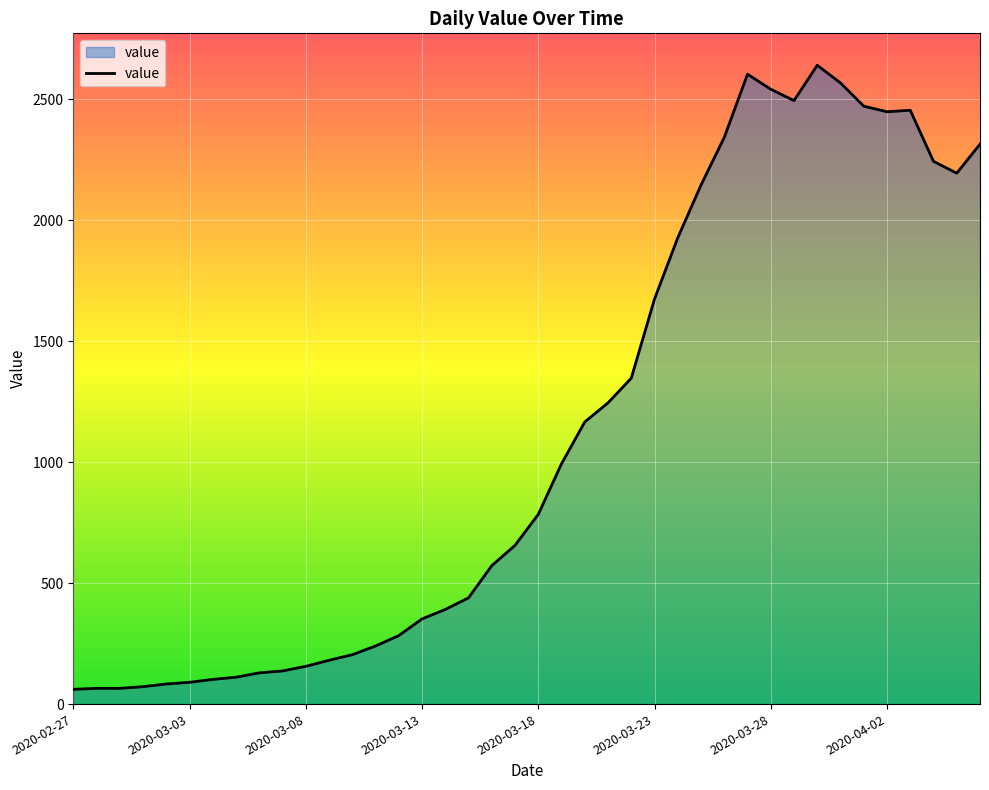

What is the difference between the maximum and minimum values?

2579